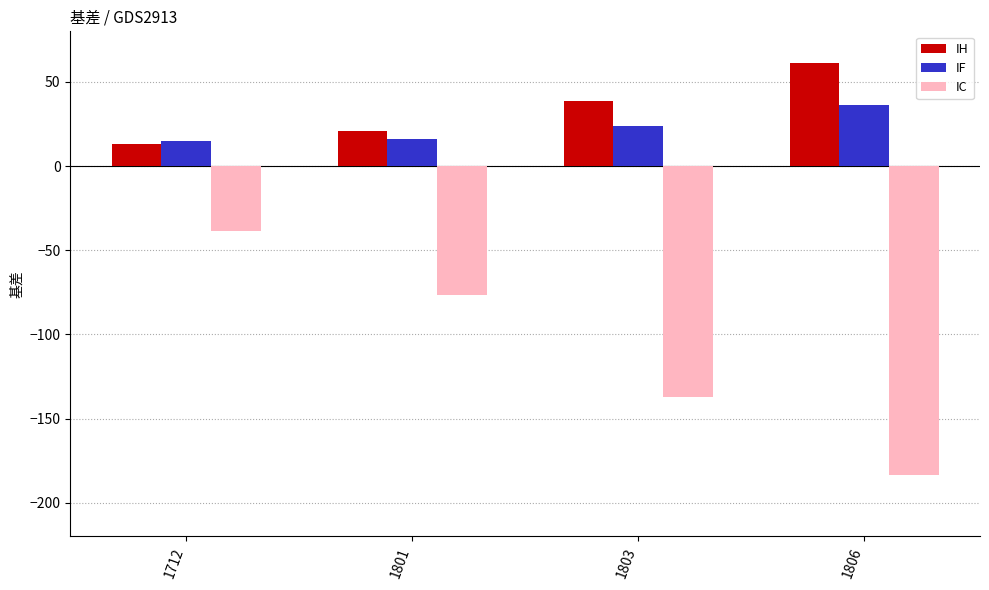

What is the value of the IF bar at the 1st from the left?

14.7